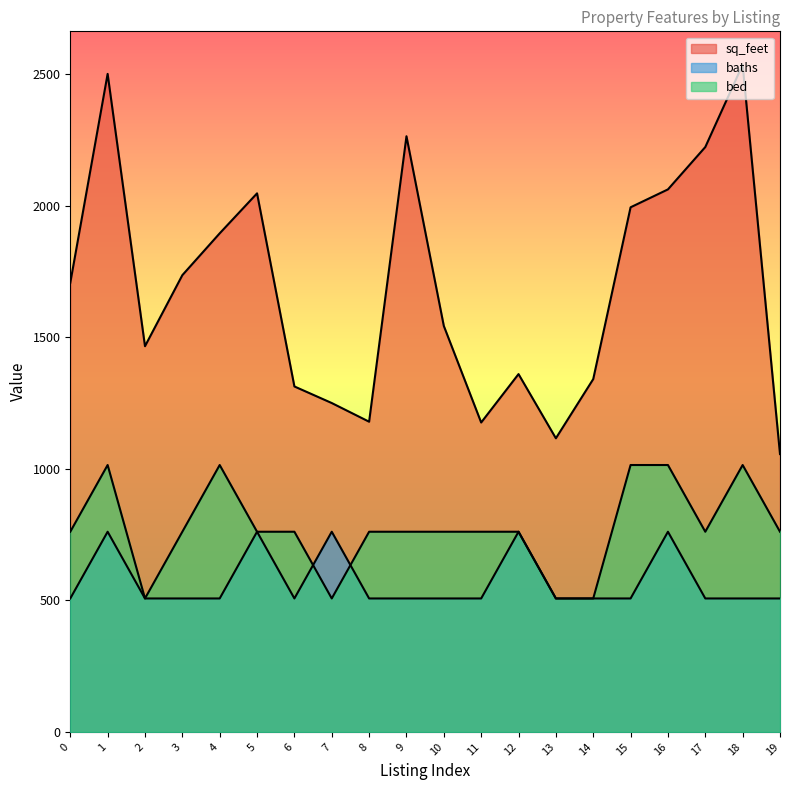

Reading left to right, transcribe all the data shown in this chart.

sq_feet: 1707.0	2501.0	1466.0	1736.0	1895.0	2047.0	1313.0	1250.0	1179.0	2264.0	1543.0	1176.0	1360.0	1116.0	1341.0	1994.0	2062.0	2223.0	2536.0	1056.0
baths: 507.2	760.8	507.2	507.2	507.2	760.8	507.2	760.8	507.2	507.2	507.2	507.2	760.8	507.2	507.2	507.2	760.8	507.2	507.2	507.2
bed: 760.8	1014.4	507.2	760.8	1014.4	760.8	760.8	507.2	760.8	760.8	760.8	760.8	760.8	507.2	507.2	1014.4	1014.4	760.8	1014.4	760.8